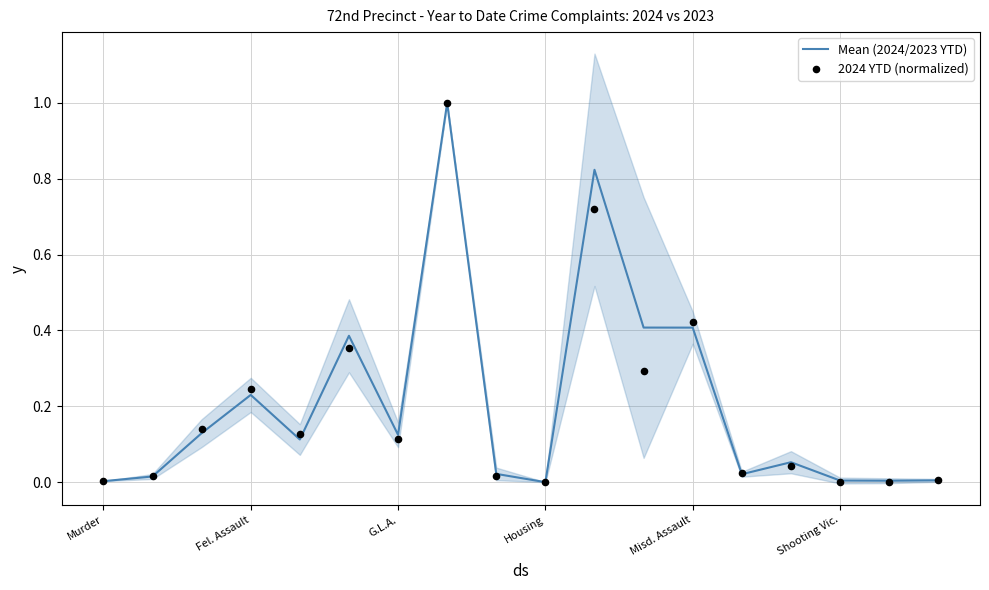

Which series has the largest Y range (max minus min)?

Mean (2024/2023 YTD)